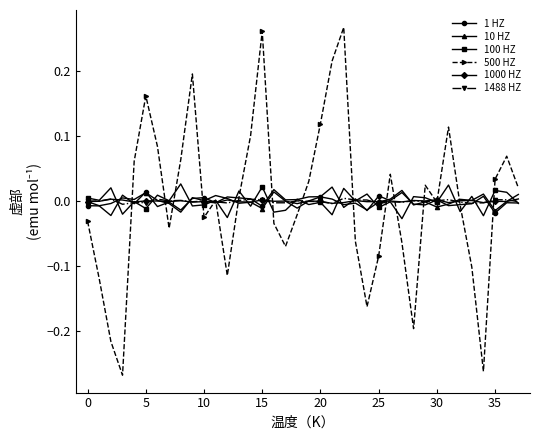

Which series has the largest range (max minus min)?

500 HZ